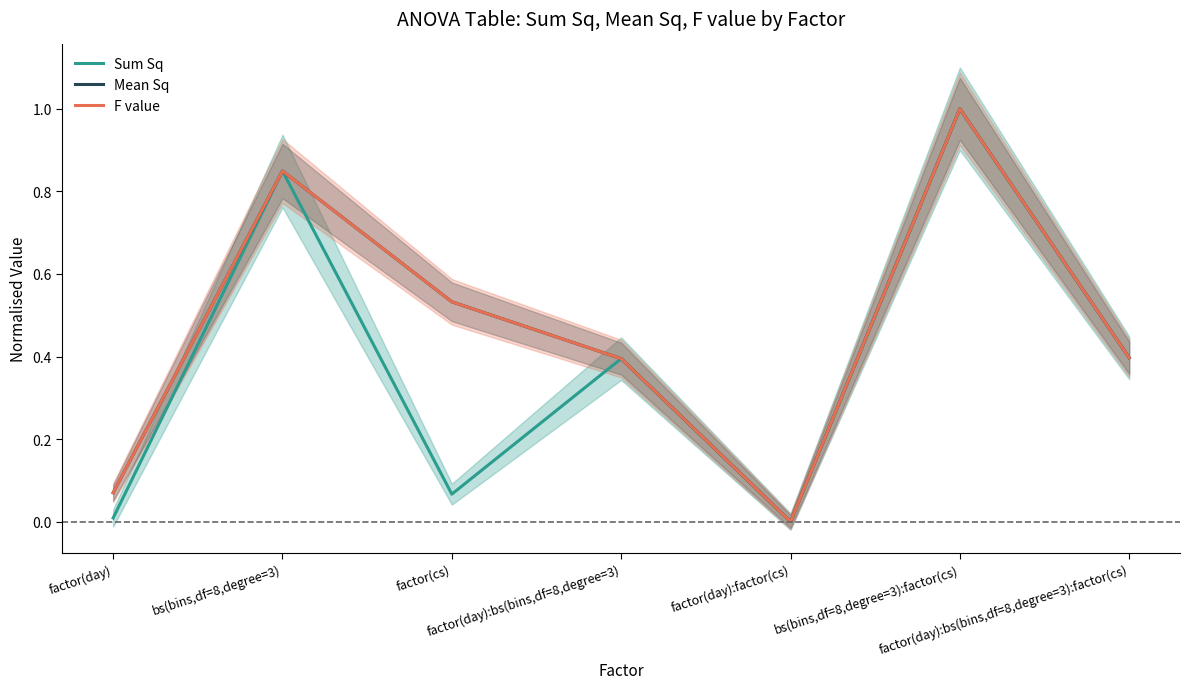

What is the value of the Mean Sq point at the 4th from the left?

0.4